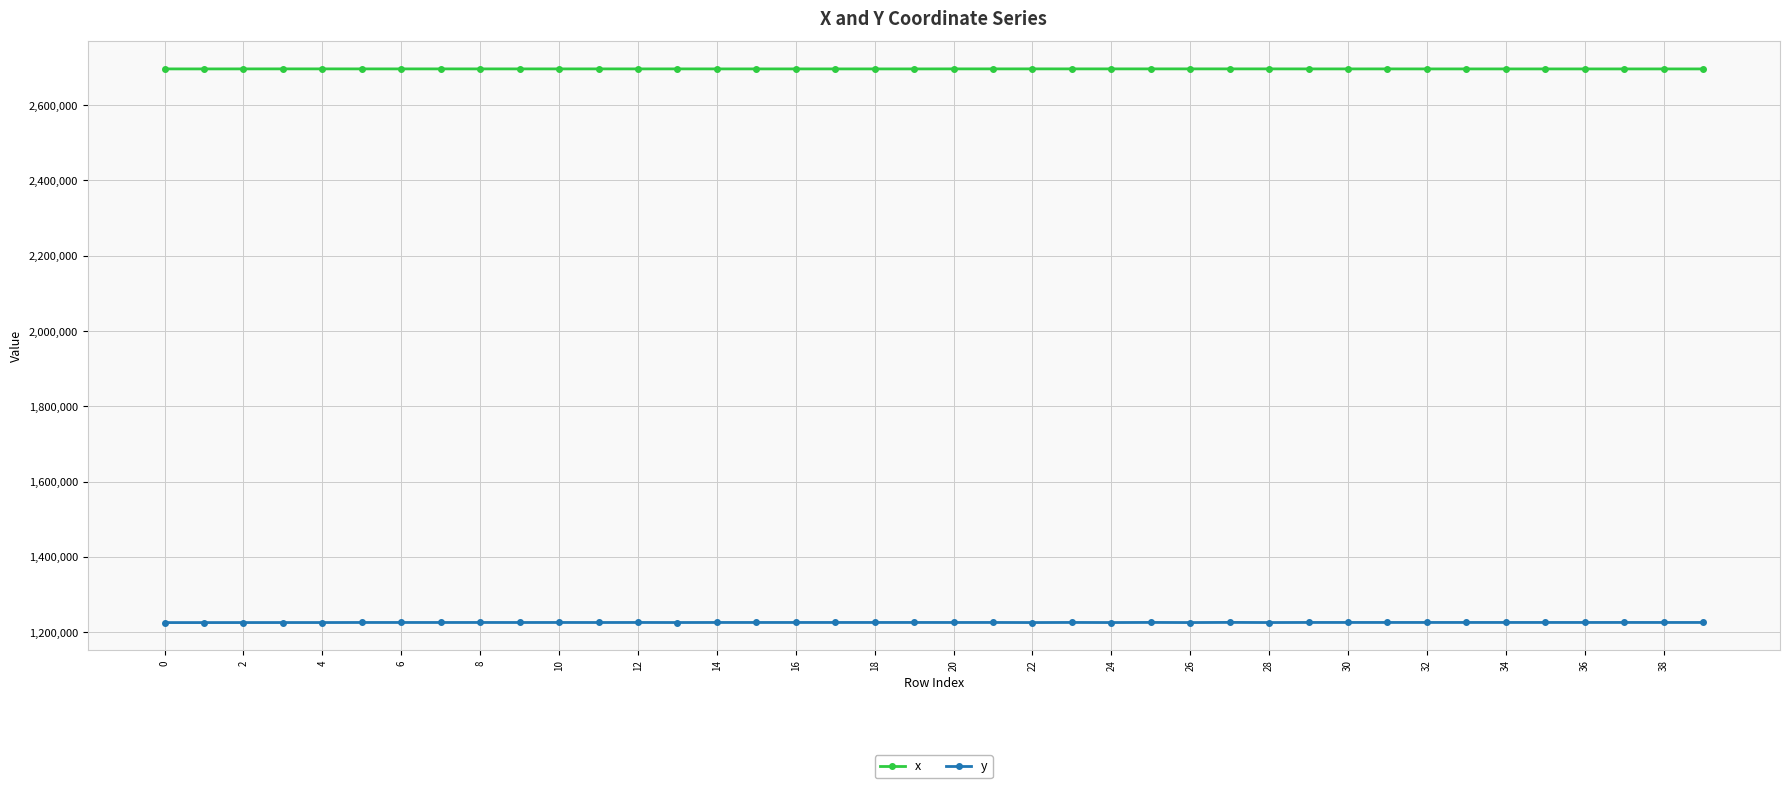

Does the chart display data point markers on the line(s)?

Yes